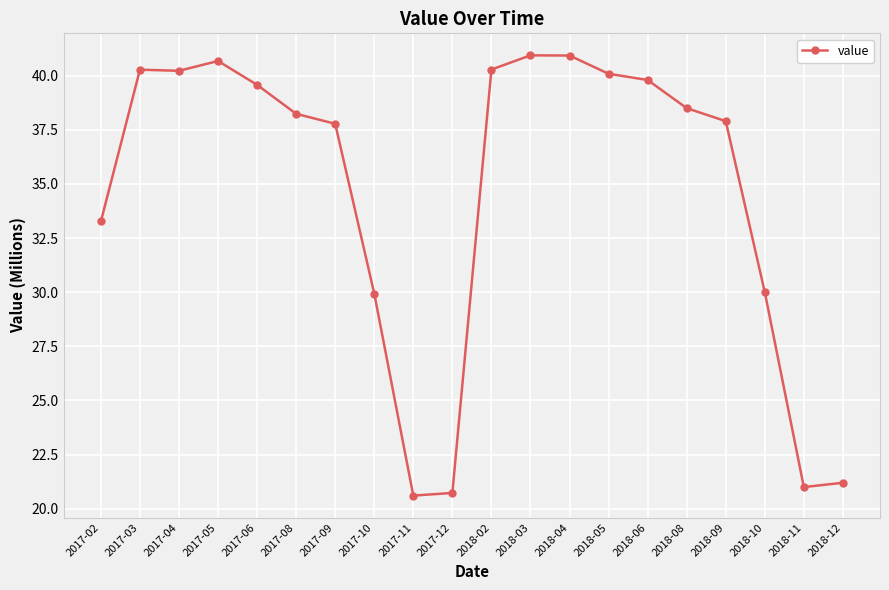

What is the maximum value shown in the chart?

40.9